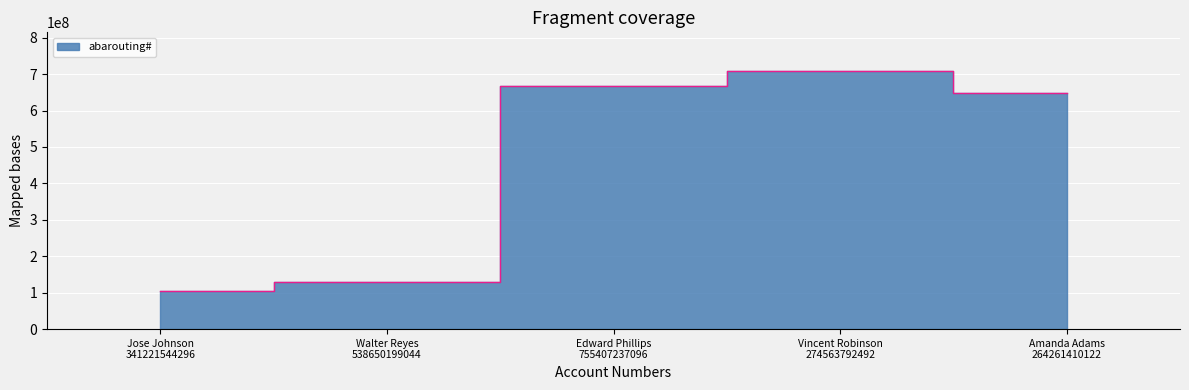

Read the value at Vincent Robinson
274563792492, to the nearest 50.

708403350